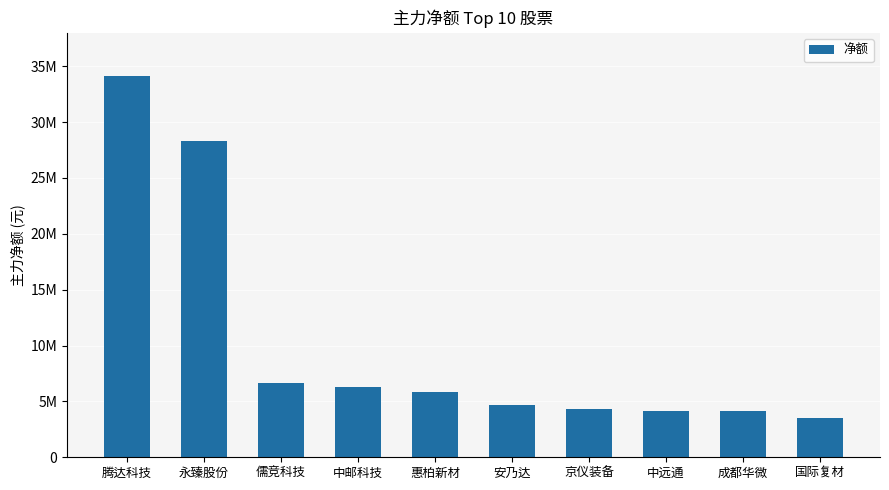

The chart shows a value of 5882855 at 惠柏新材. True or false?

True